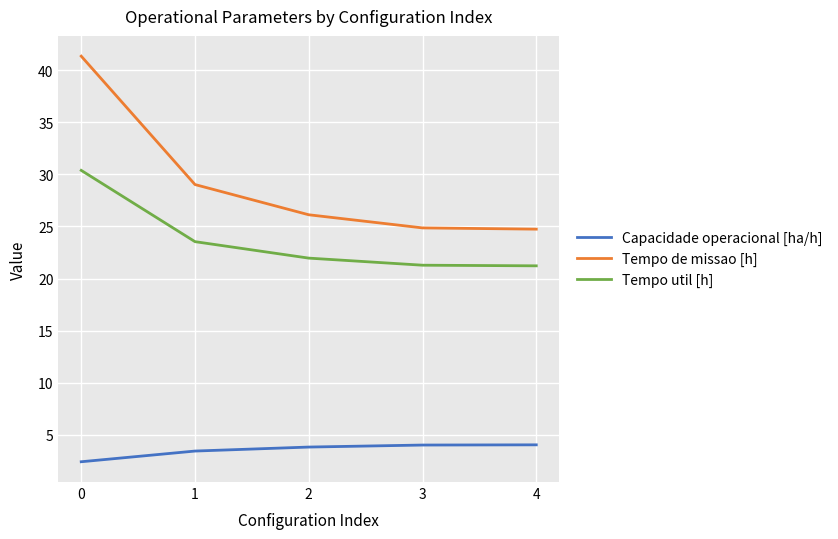

Is it true that Tempo de missao [h] equals 11.5 at 2?

False